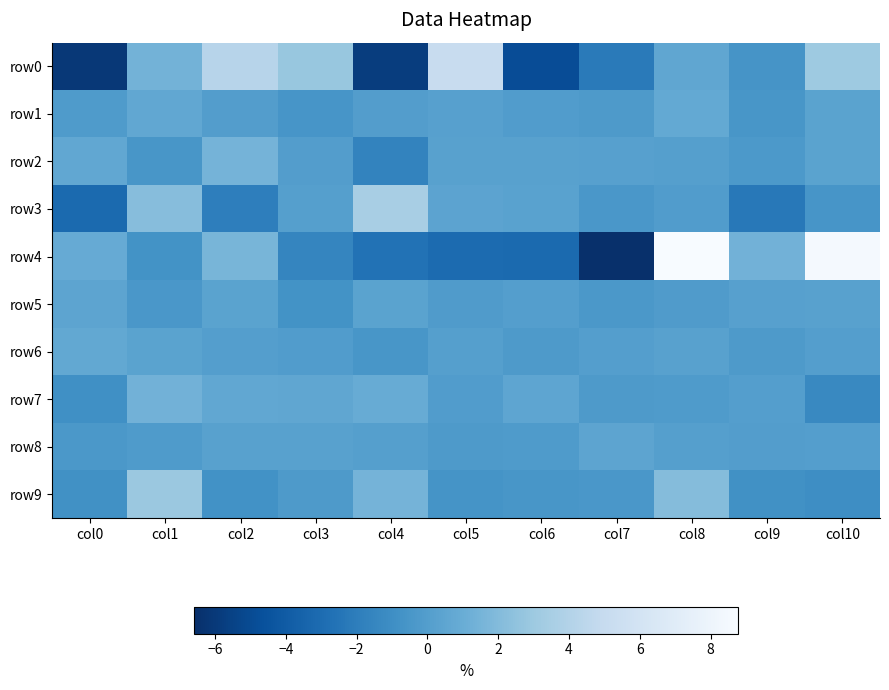

Rank the series by their maximum value, from highest to lowest.

row4, row0, row3, row9, row2, row7, row1, row6, row8, row5